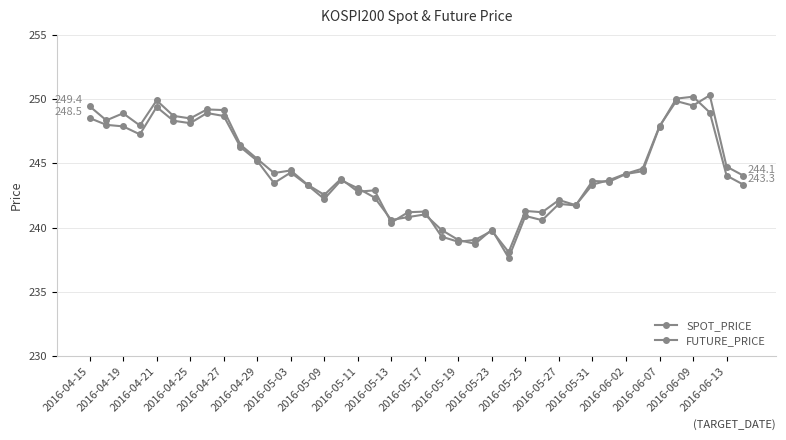

Does the chart have visible grid lines?

Yes